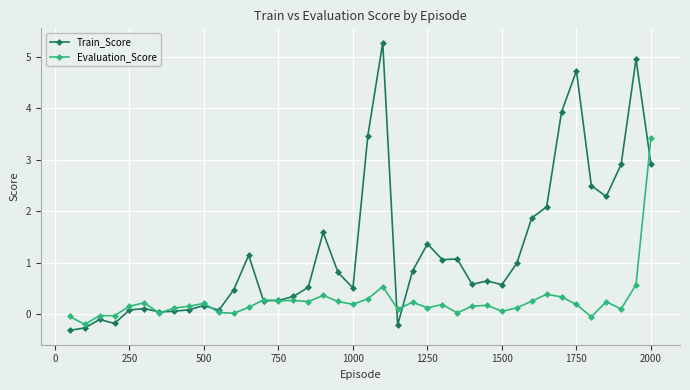

What is the maximum value shown in the chart?

5.3